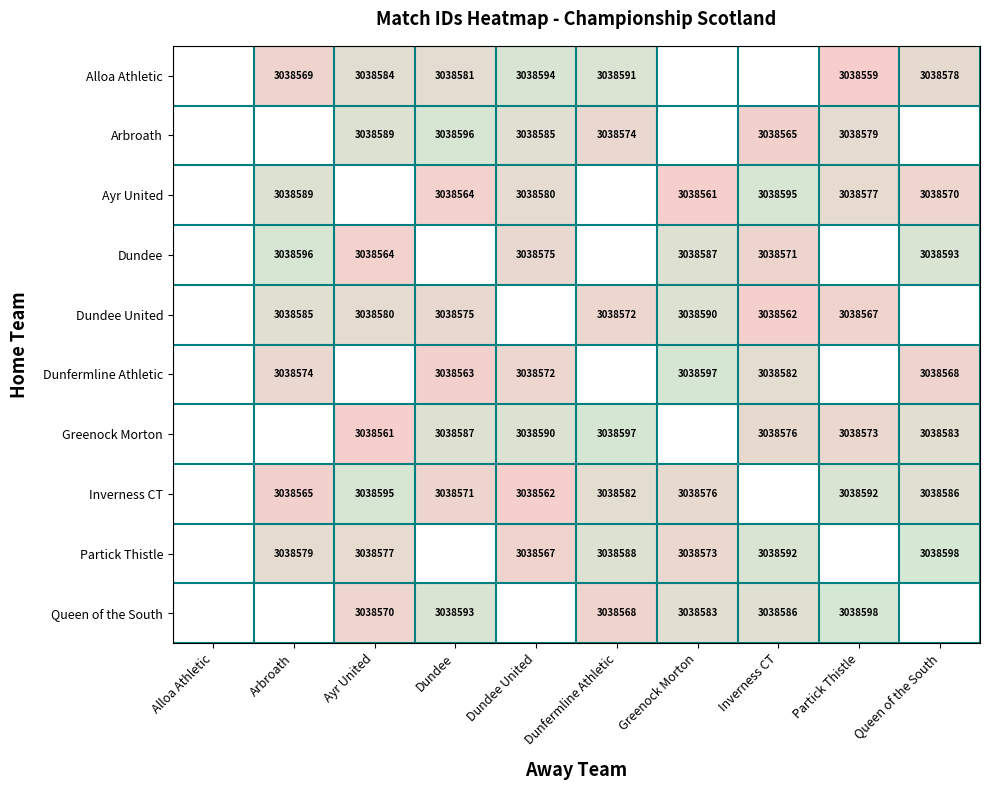

Which has a higher value, Partick Thistle or Dundee?

Dundee